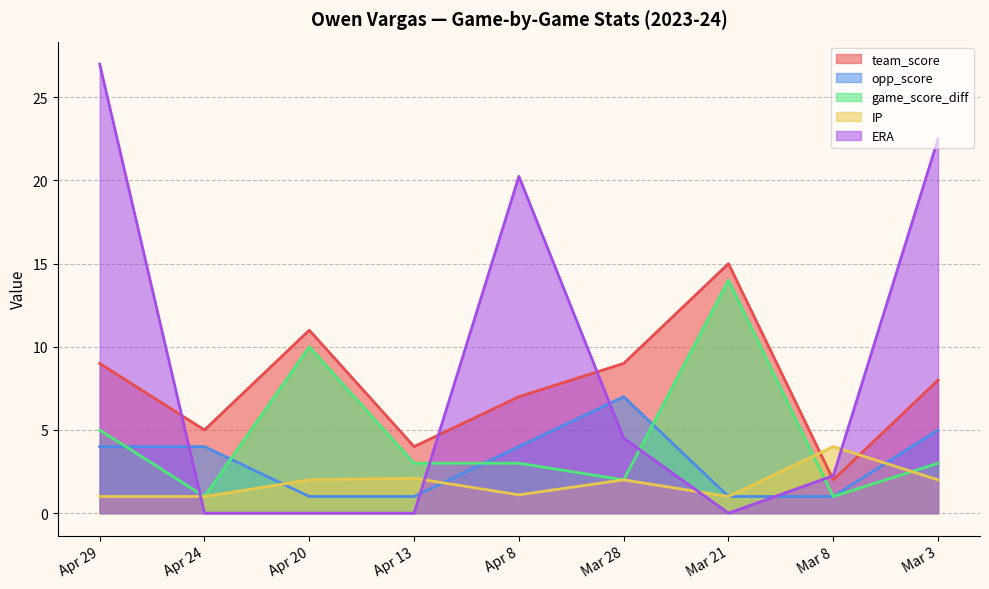

In team_score, how many points are higher than both neighbors (excluding endpoints)?

2